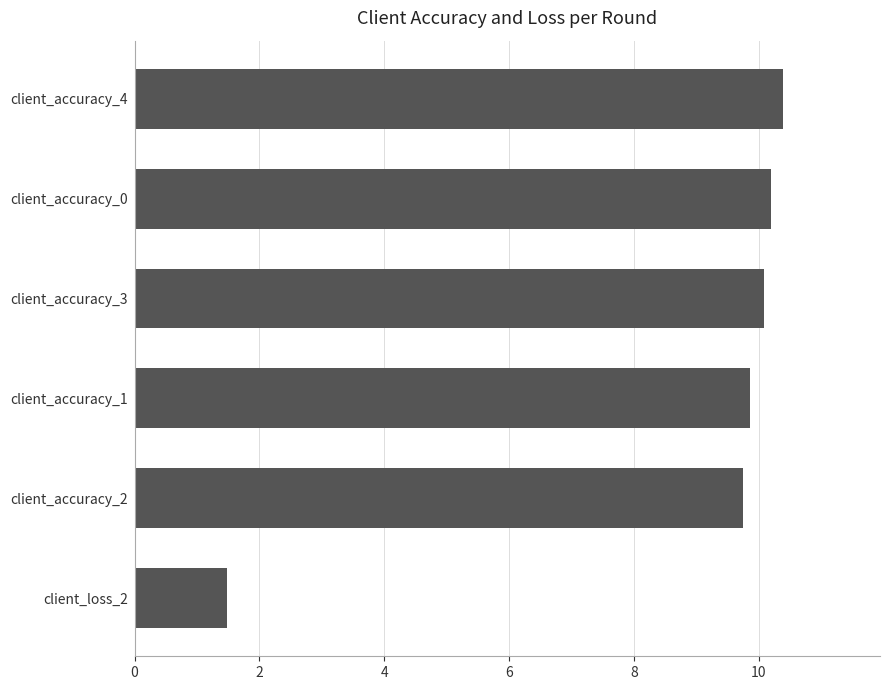

List the labels in order of value, smallest first.

client_loss_2, client_accuracy_2, client_accuracy_1, client_accuracy_3, client_accuracy_0, client_accuracy_4